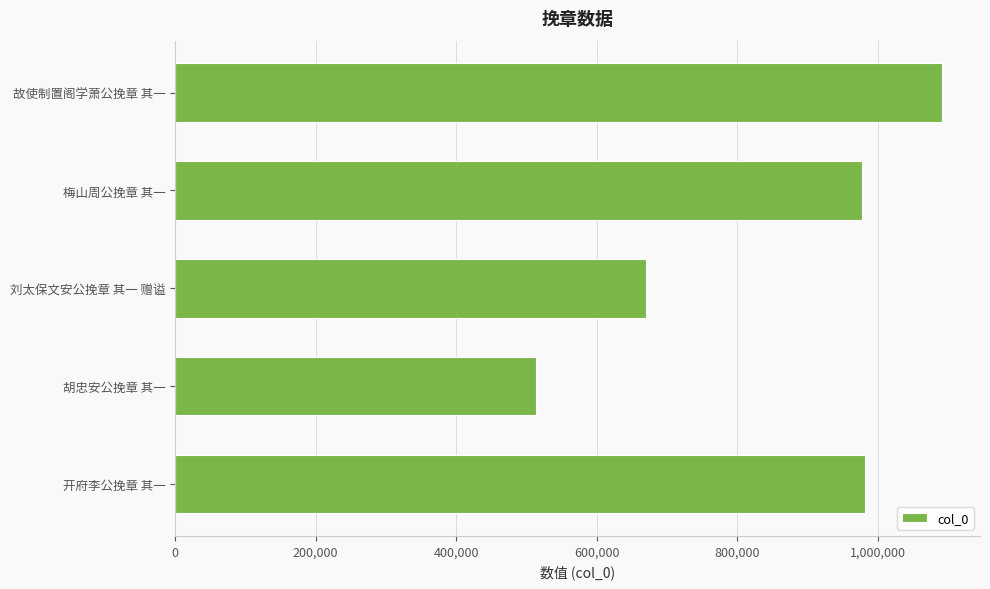

Between 开府李公挽章 其一 and 刘太保文安公挽章 其一 赠谥, which is larger?

开府李公挽章 其一